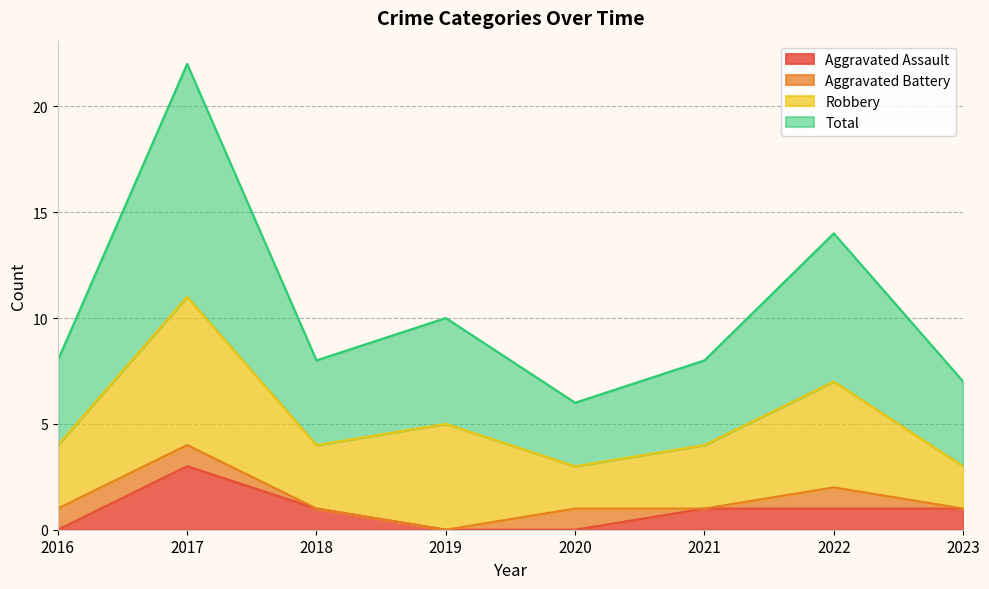

What is the highest value of the Total series?

22